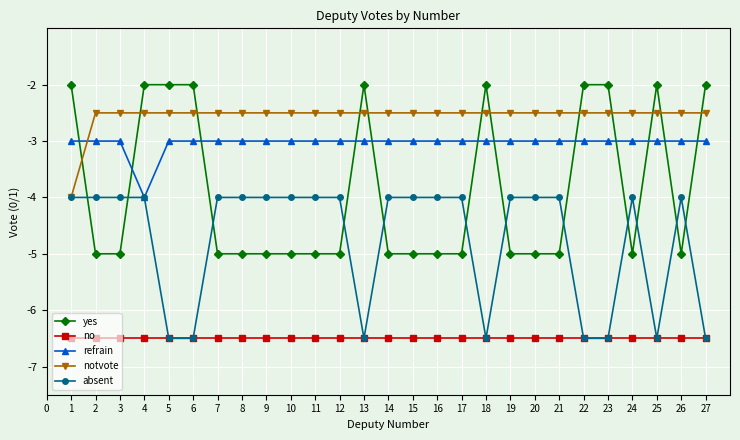

Reading left to right, list all the values displayed in this chart.

yes: -2.0	-5.0	-5.0	-2.0	-2.0	-2.0	-5.0	-5.0	-5.0	-5.0	-5.0	-5.0	-2.0	-5.0	-5.0	-5.0	-5.0	-2.0	-5.0	-5.0	-5.0	-2.0	-2.0	-5.0	-2.0	-5.0	-2.0
no: -6.5	-6.5	-6.5	-6.5	-6.5	-6.5	-6.5	-6.5	-6.5	-6.5	-6.5	-6.5	-6.5	-6.5	-6.5	-6.5	-6.5	-6.5	-6.5	-6.5	-6.5	-6.5	-6.5	-6.5	-6.5	-6.5	-6.5
refrain: -3.0	-3.0	-3.0	-4.0	-3.0	-3.0	-3.0	-3.0	-3.0	-3.0	-3.0	-3.0	-3.0	-3.0	-3.0	-3.0	-3.0	-3.0	-3.0	-3.0	-3.0	-3.0	-3.0	-3.0	-3.0	-3.0	-3.0
notvote: -4.0	-2.5	-2.5	-2.5	-2.5	-2.5	-2.5	-2.5	-2.5	-2.5	-2.5	-2.5	-2.5	-2.5	-2.5	-2.5	-2.5	-2.5	-2.5	-2.5	-2.5	-2.5	-2.5	-2.5	-2.5	-2.5	-2.5
absent: -4.0	-4.0	-4.0	-4.0	-6.5	-6.5	-4.0	-4.0	-4.0	-4.0	-4.0	-4.0	-6.5	-4.0	-4.0	-4.0	-4.0	-6.5	-4.0	-4.0	-4.0	-6.5	-6.5	-4.0	-6.5	-4.0	-6.5